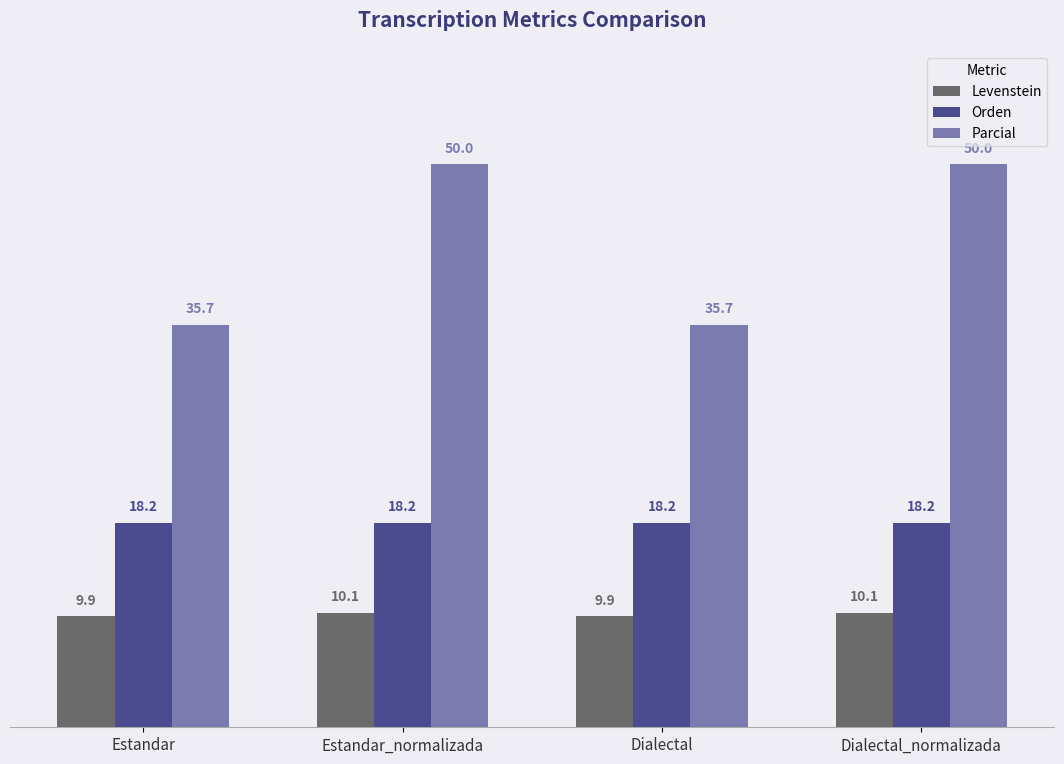

What are all the series names shown in the legend?

Levenstein, Orden, Parcial